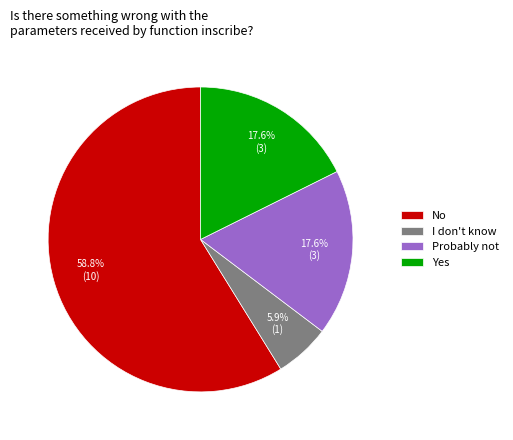

What is the ratio of the value at Yes to the value at I don't know?

3.0